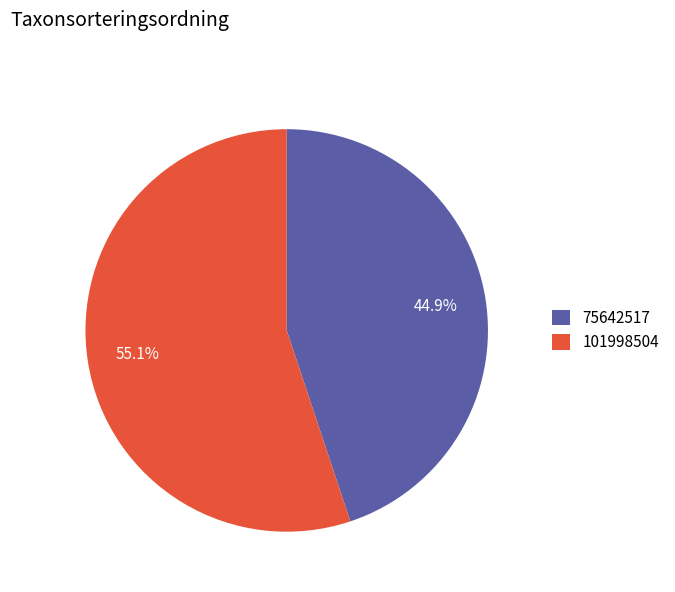

Combined, do 75642517 and 101998504 account for over 50%?

Yes